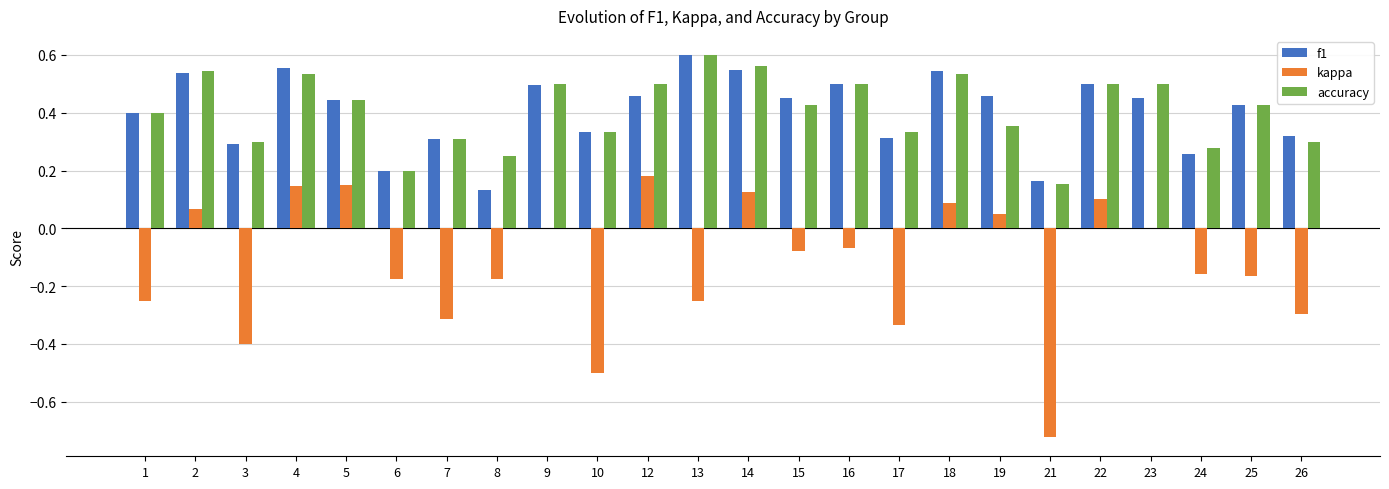

What is the sum of all accuracy values?

9.8